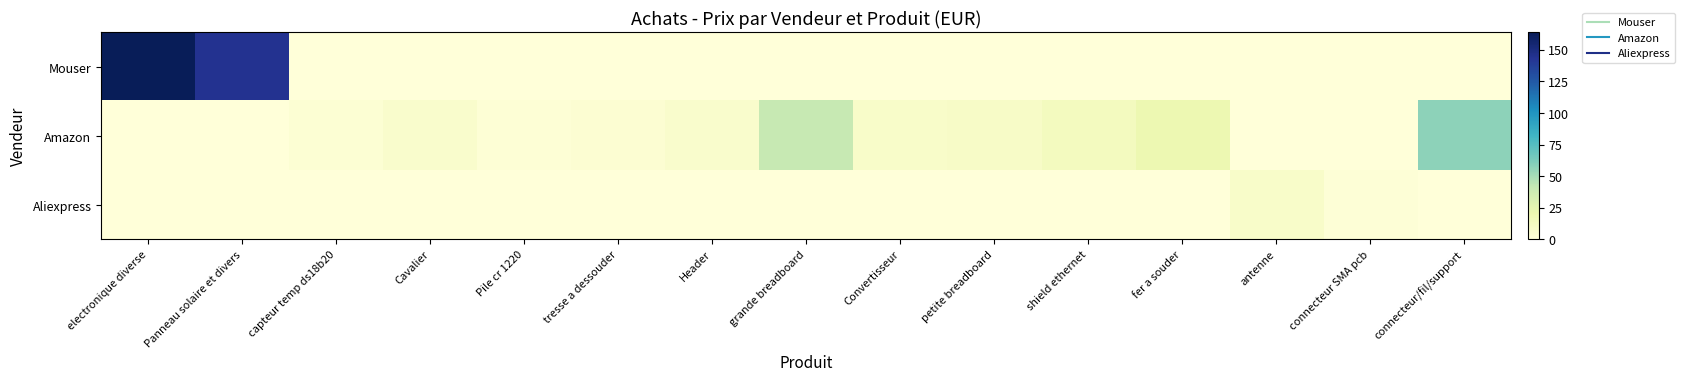

Rank the series by their average value, from highest to lowest.

Mouser, Amazon, Aliexpress